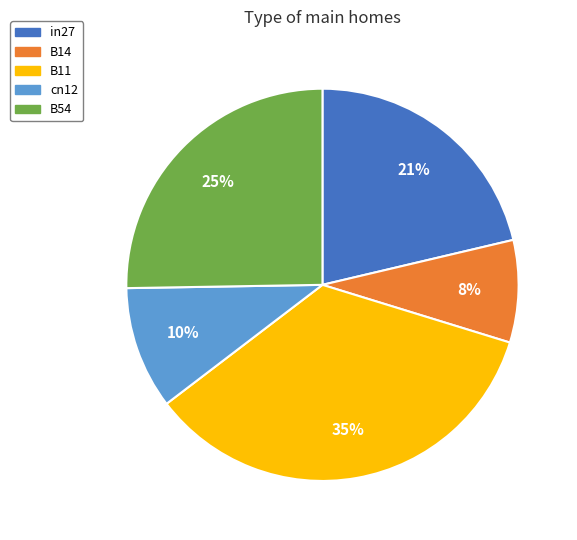

Does cn12 account for over 50% of the chart?

No